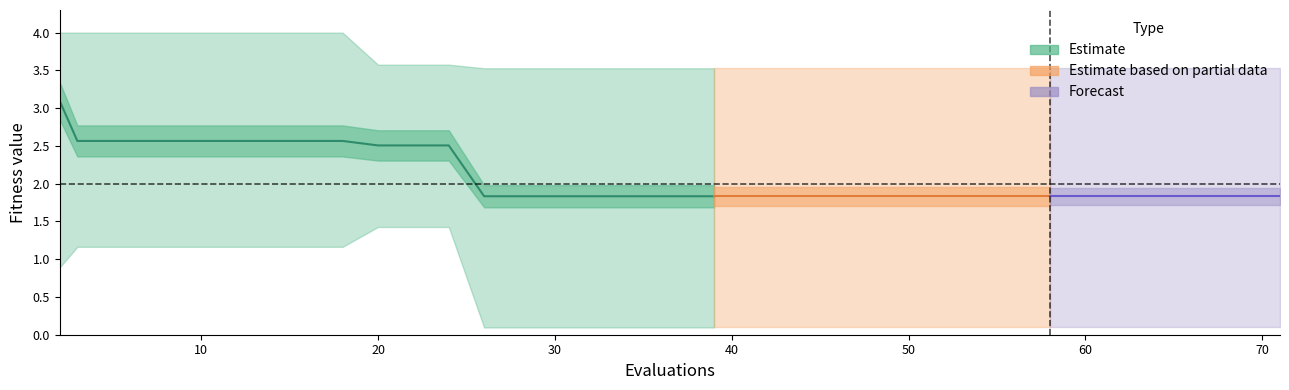

What is the value of the mean point at the 2nd from the left?

2.6